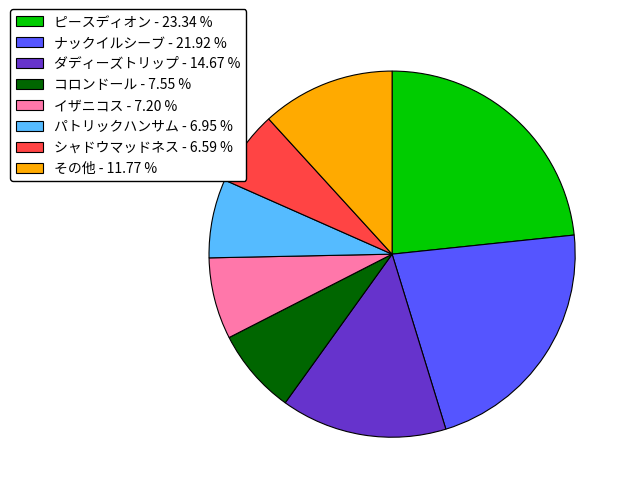

Is the sum of その他 - 11.77 % and コロンドール - 7.55 % greater than half?

No